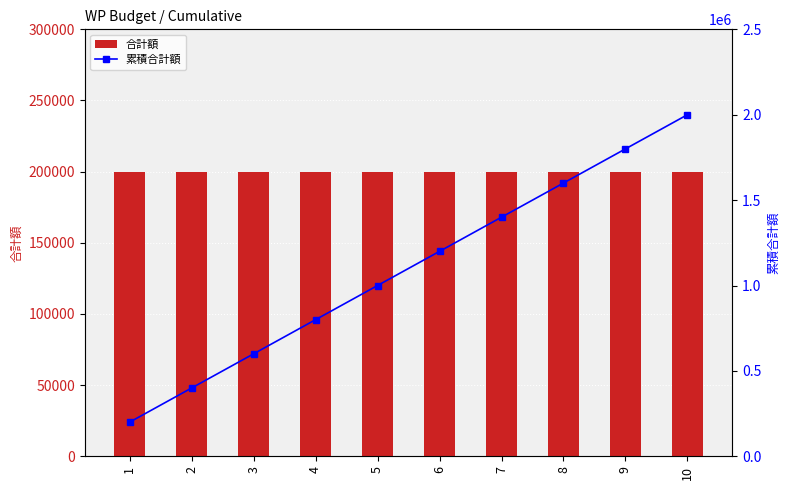

Rank the series by their maximum value, from highest to lowest.

累積合計額, 合計額